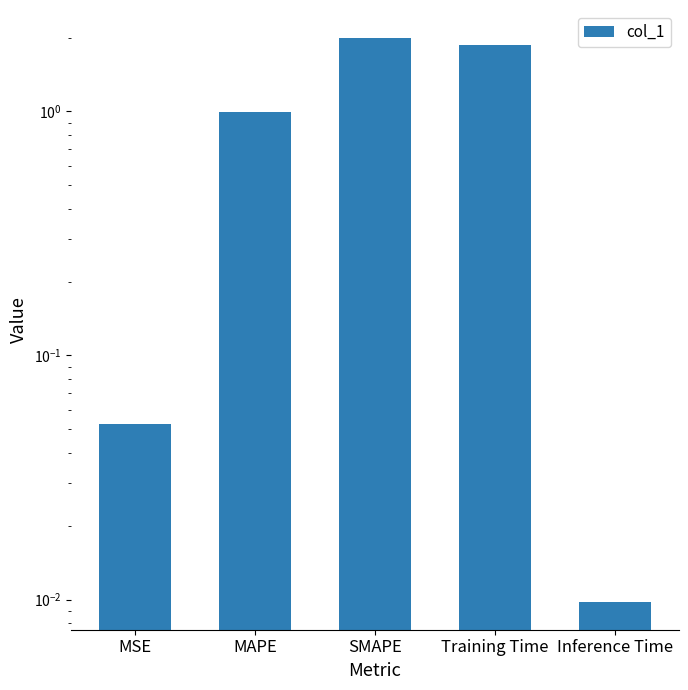

Which has a higher value, Training Time or MSE?

Training Time